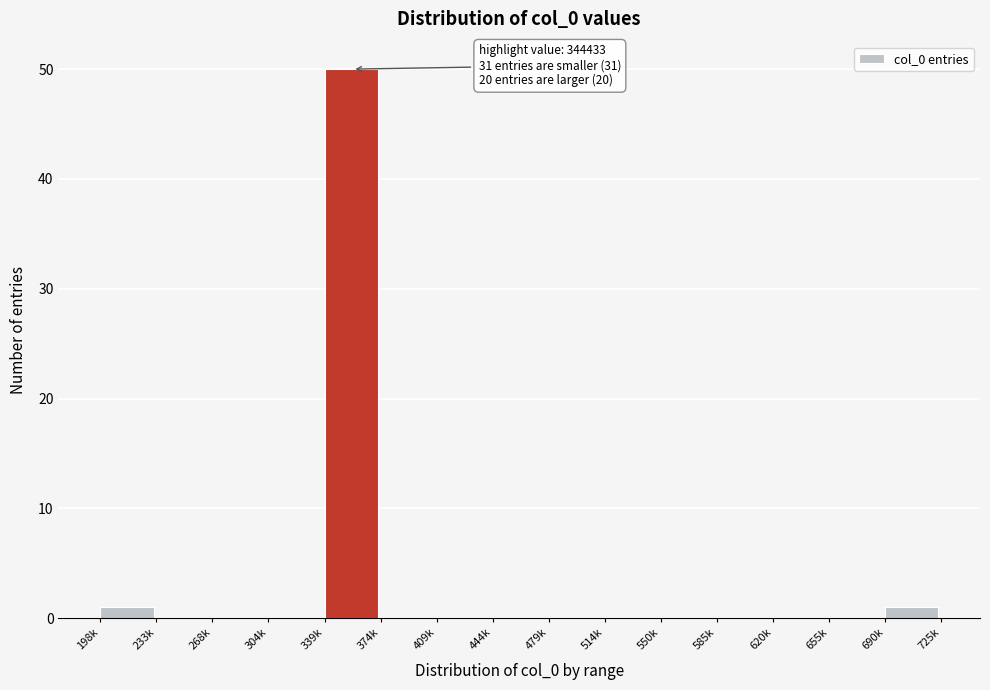

Reading right to left, transcribe all the data shown in this chart.

690k=1	655k=0	620k=0	585k=0	550k=0	514k=0	479k=0	444k=0	409k=0	374k=0	339k=50	304k=0	268k=0	233k=0	198k=1